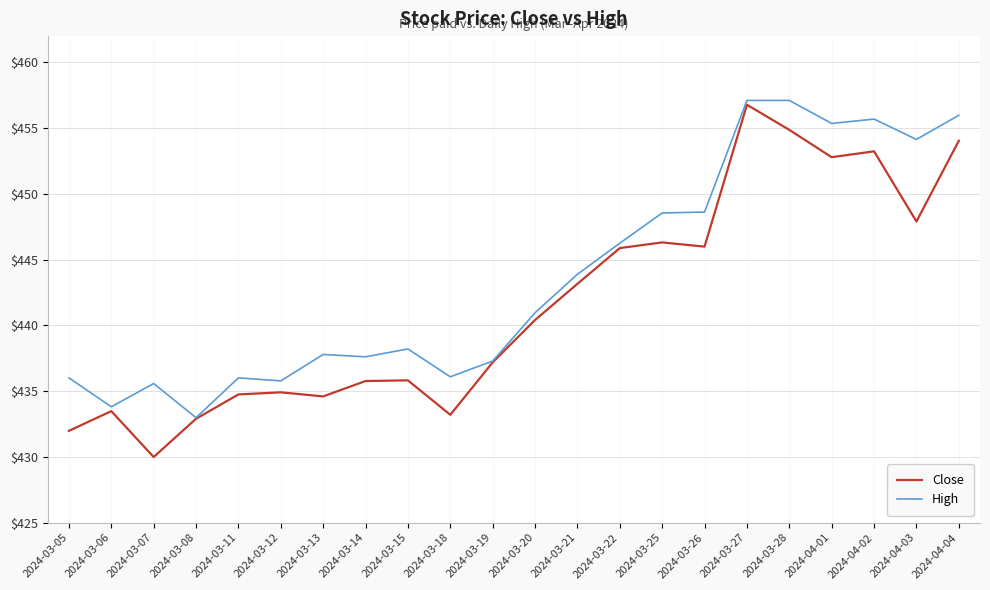

Rank the series at 2024-03-20 from highest to lowest value.

High, Close